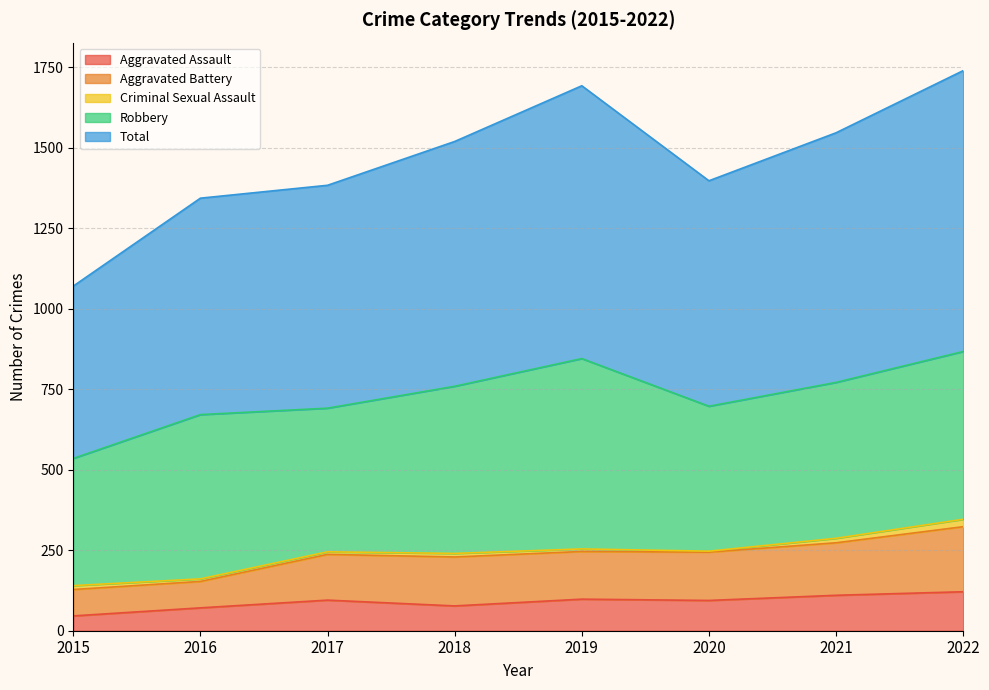

What is the difference between the maximum and second lowest values in the Aggravated Assault series?

50